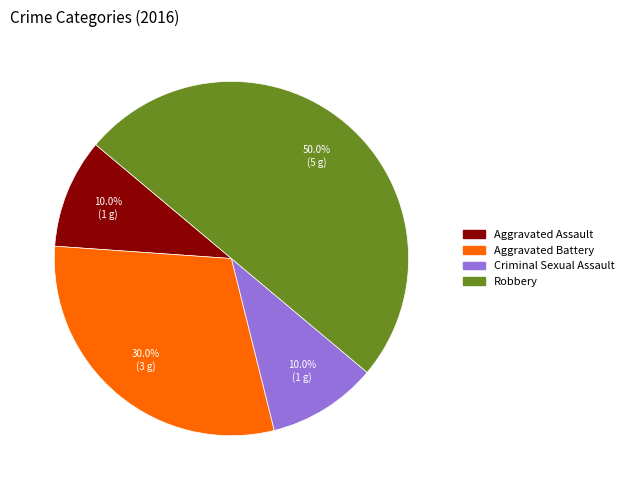

What percentage do Aggravated Battery and Robbery together represent?

80.0%